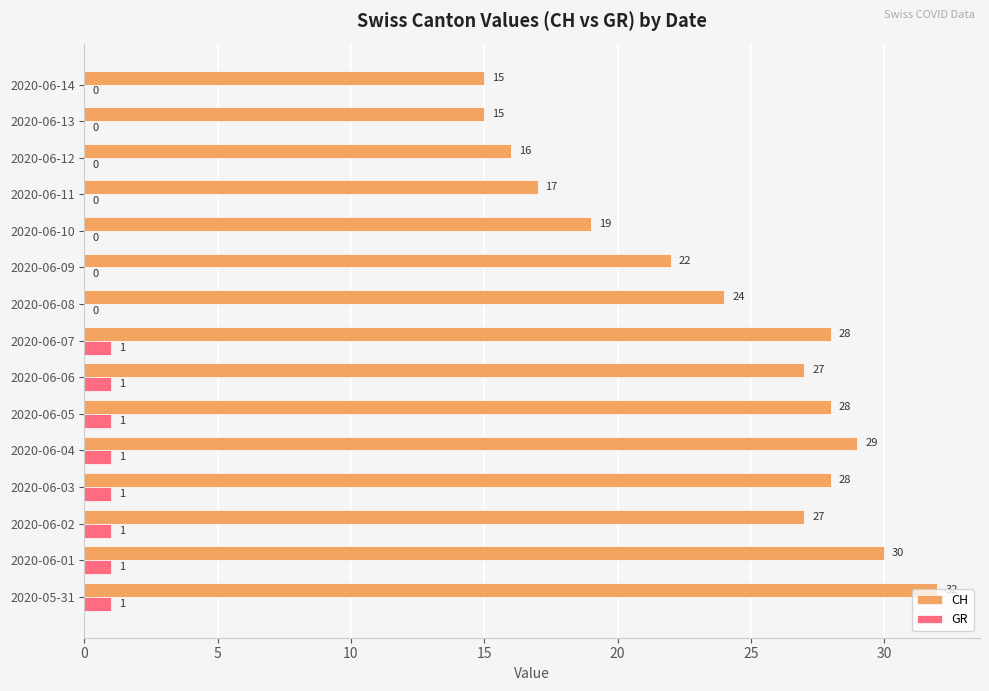

Between 2020-06-04 and 2020-06-14, which series saw the biggest shift?

CH